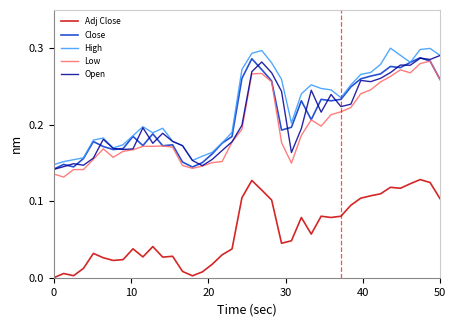

True or false: Low and Adj Close cross at least once.

False